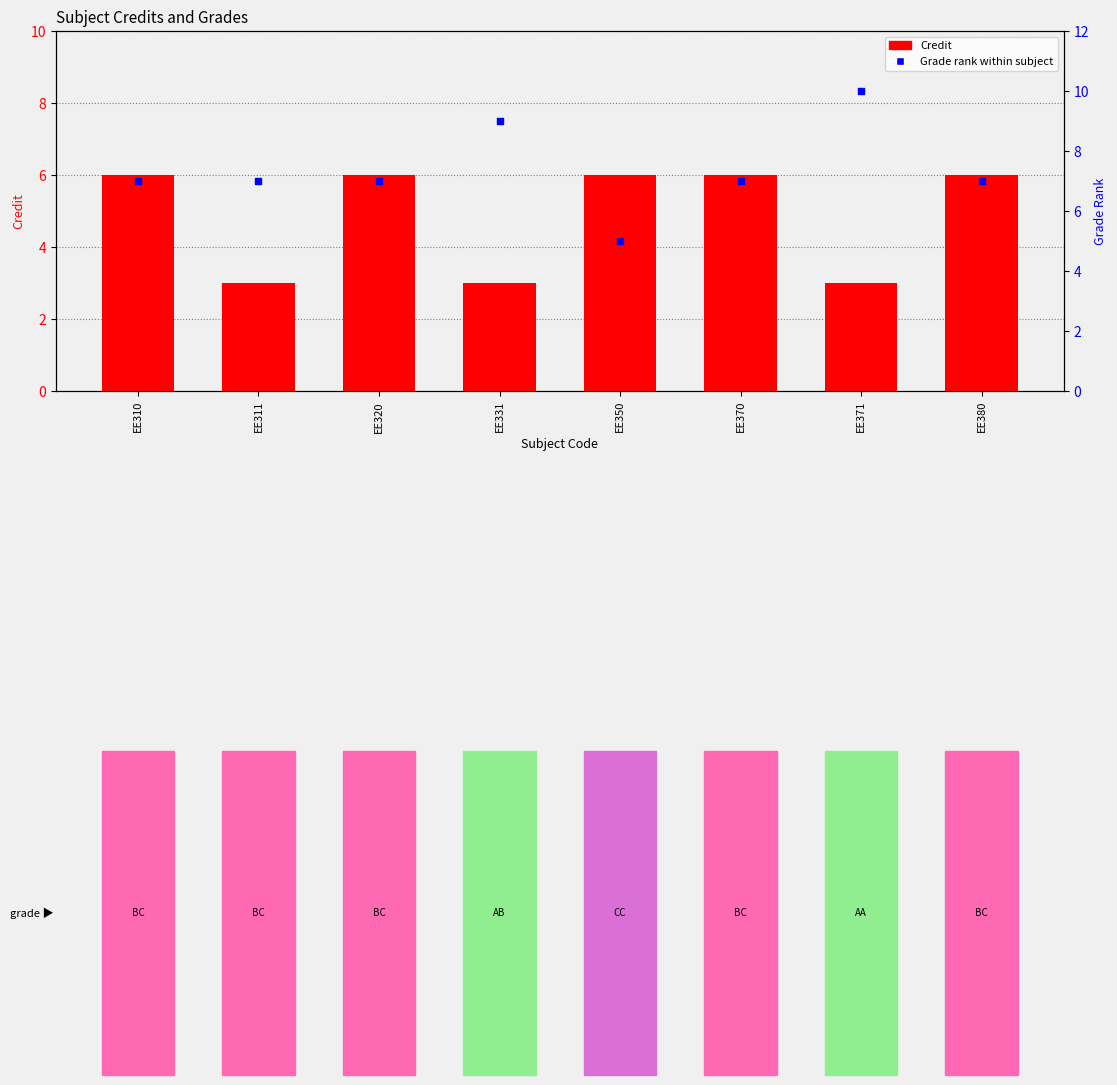

At which category is the sum across all series the highest?

EE310